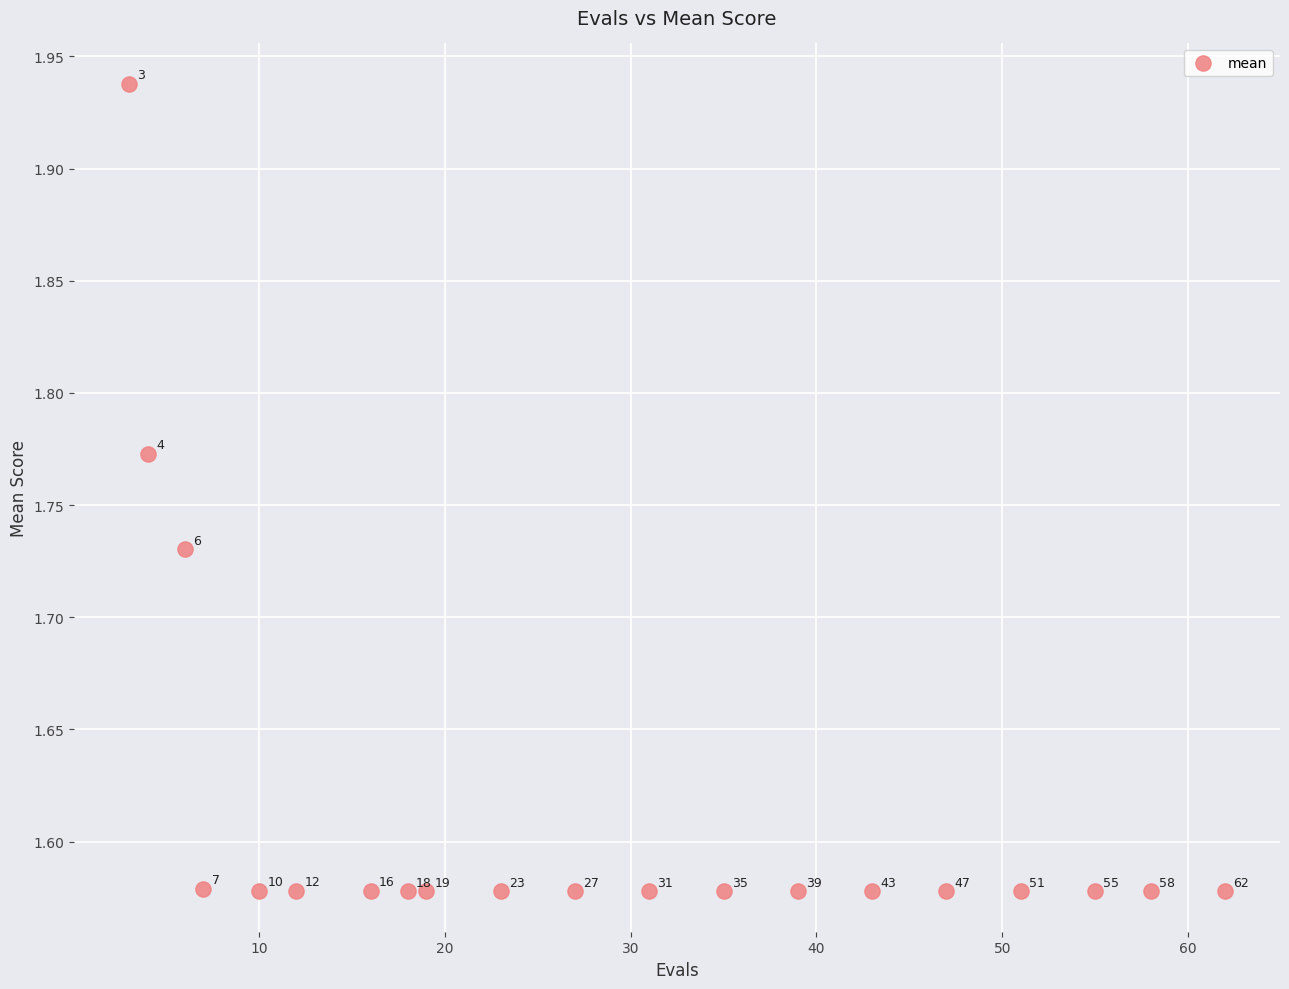

What is the range of X values (max minus min)?

59.0